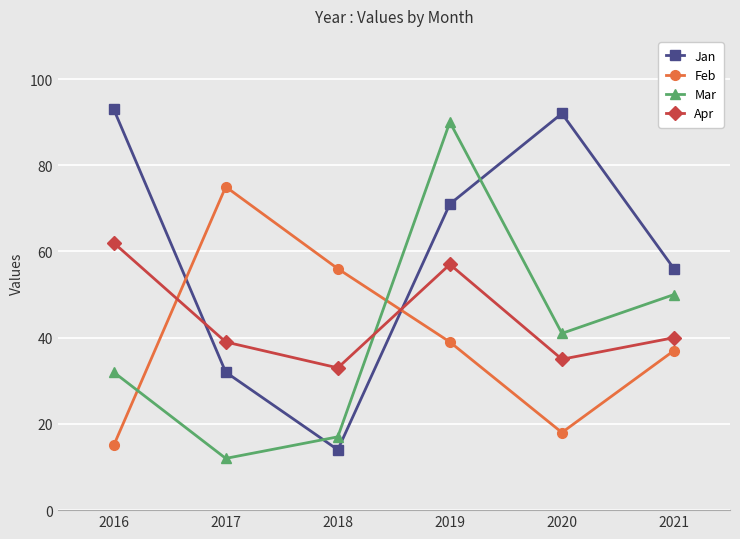

What are all the series names shown in the legend?

Jan, Feb, Mar, Apr